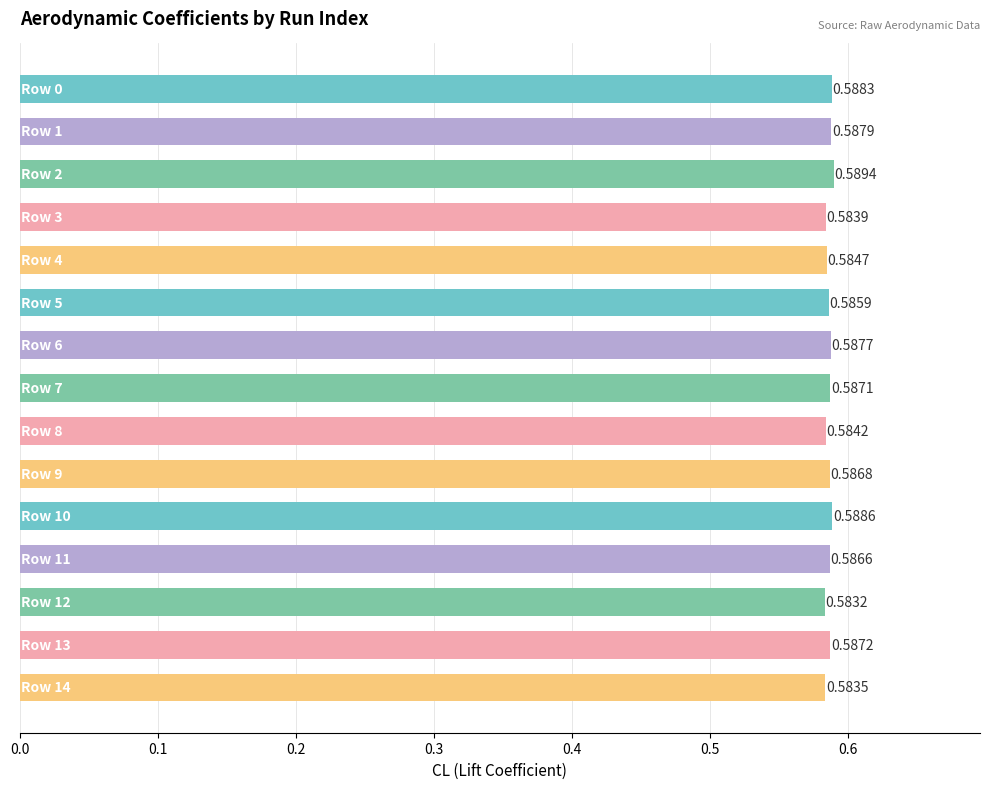

What is the sum of all values?

8.8